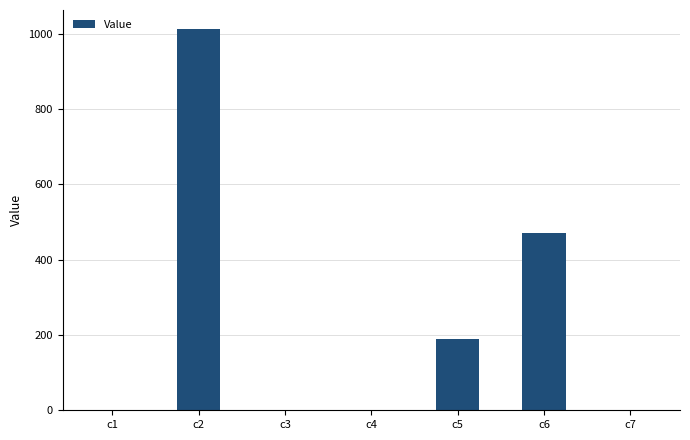

What is the approximate value at c1?

0.9